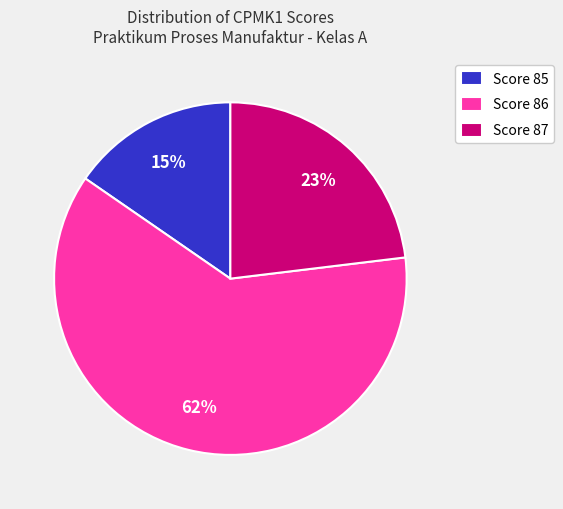

Which category has the smallest portion of the pie?

Score 85